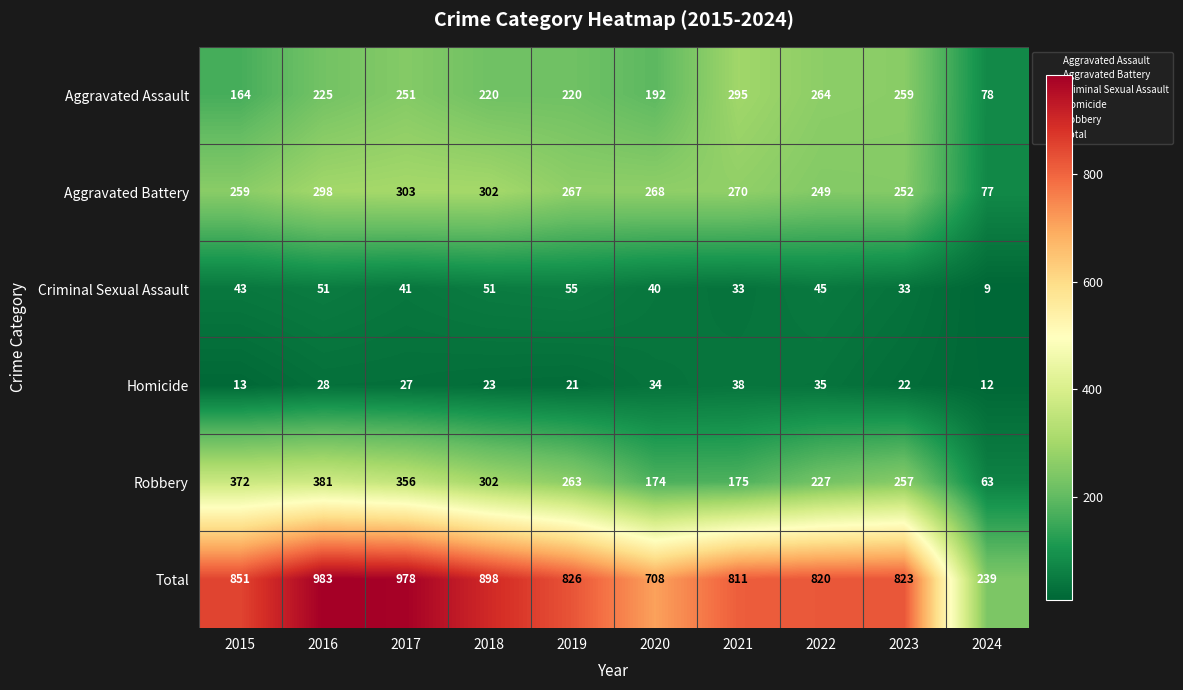

What is the difference between the Criminal Sexual Assault values at 2021 and 2015?

10